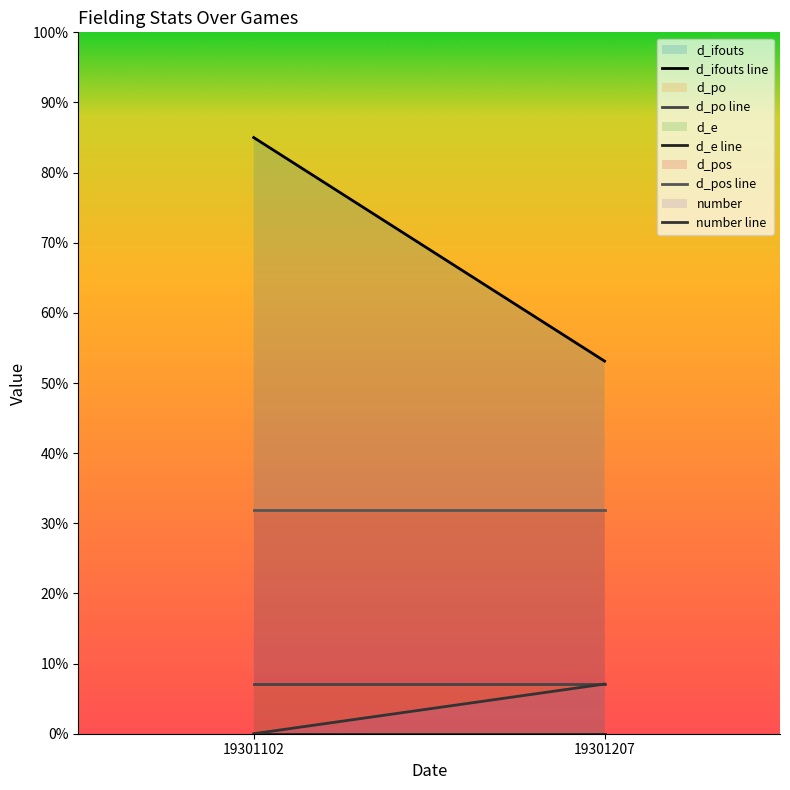

How many lines are shown in the chart?

5